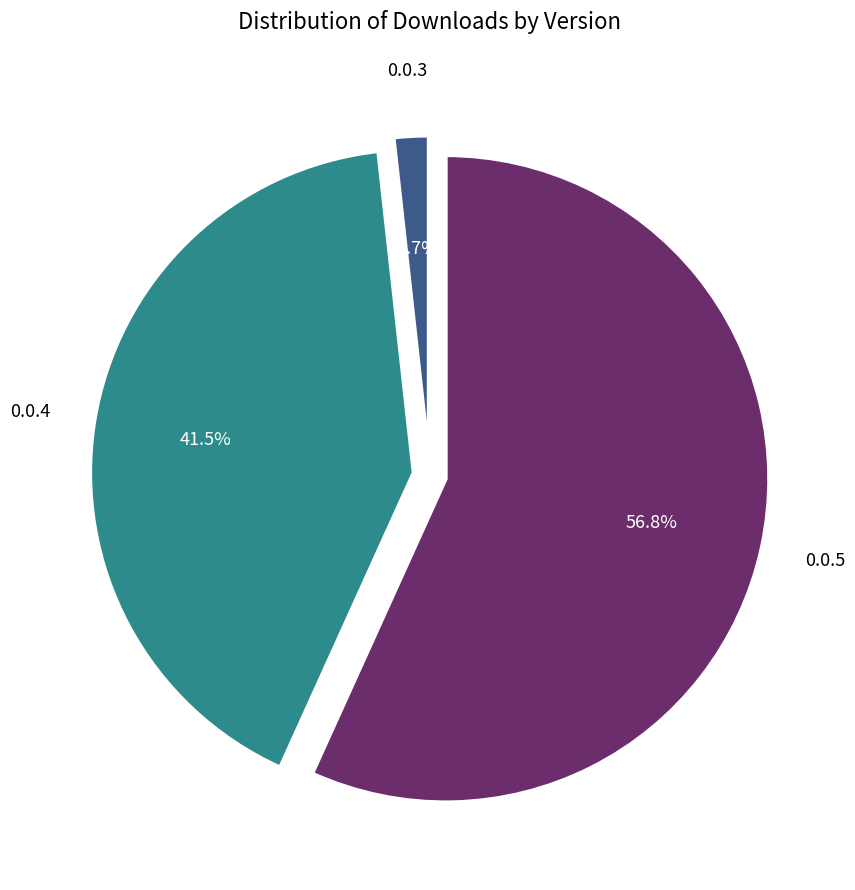

Which has a higher value, 0.0.4 or 0.0.3?

0.0.4